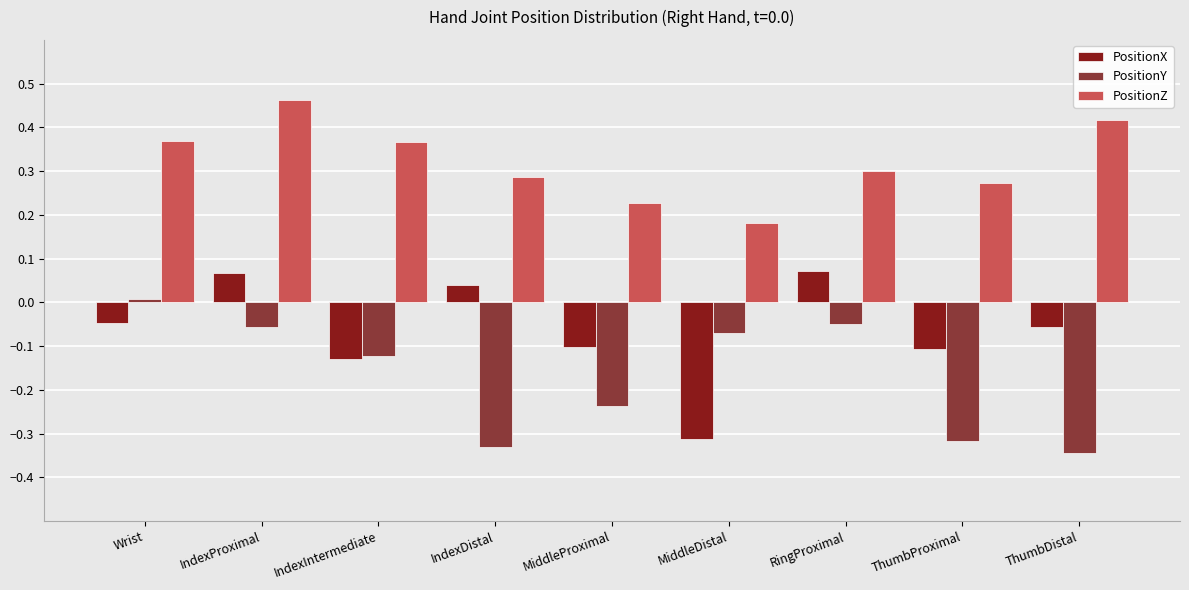

Which category has the highest value in the PositionZ series?

IndexProximal